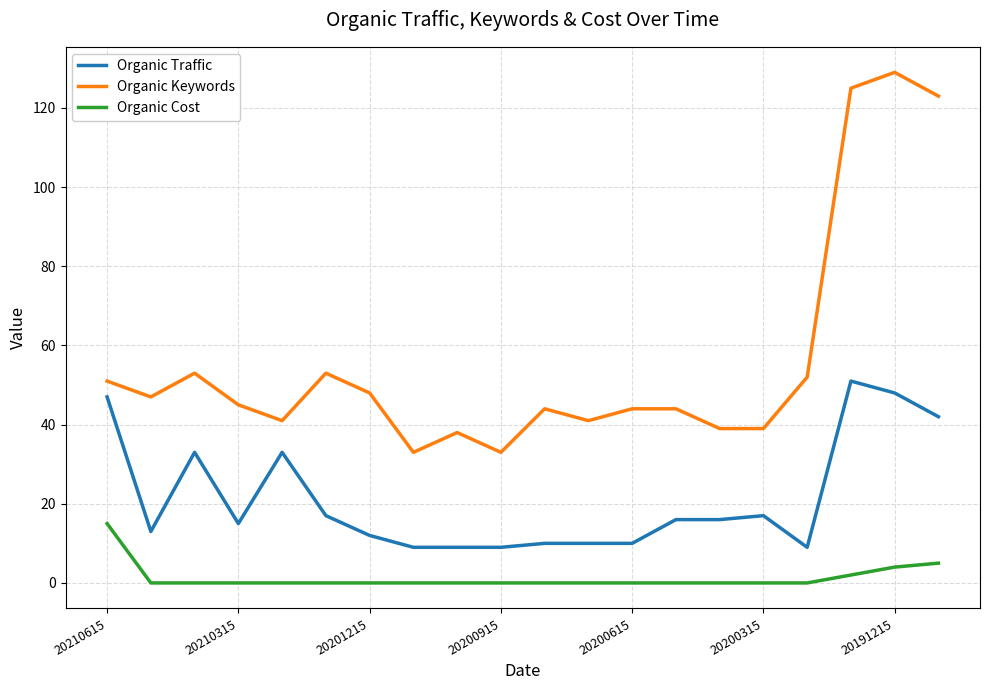

What is the highest value of the Organic Traffic series?

51